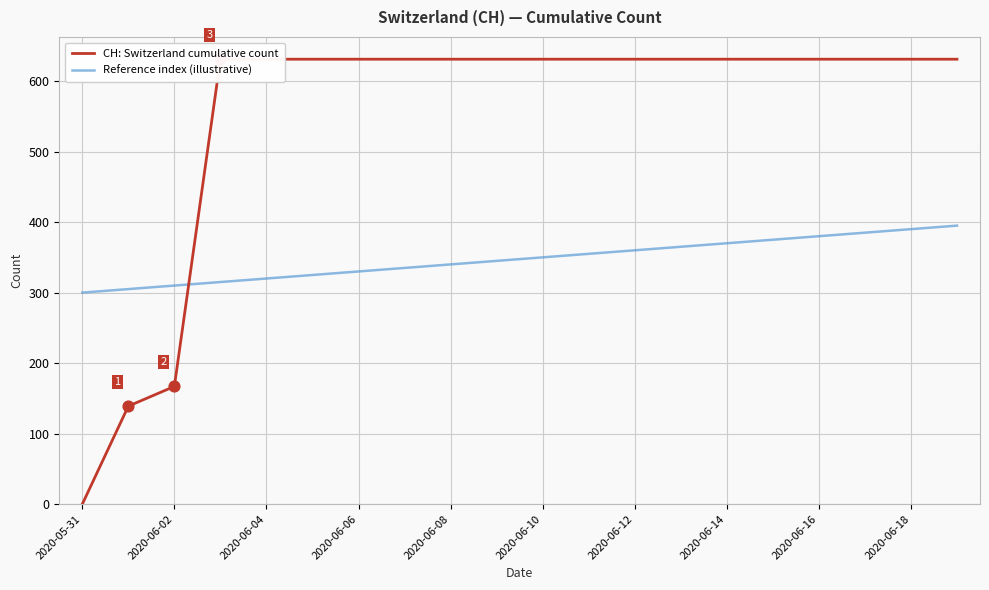

What is the total value across all series at 15?

1006